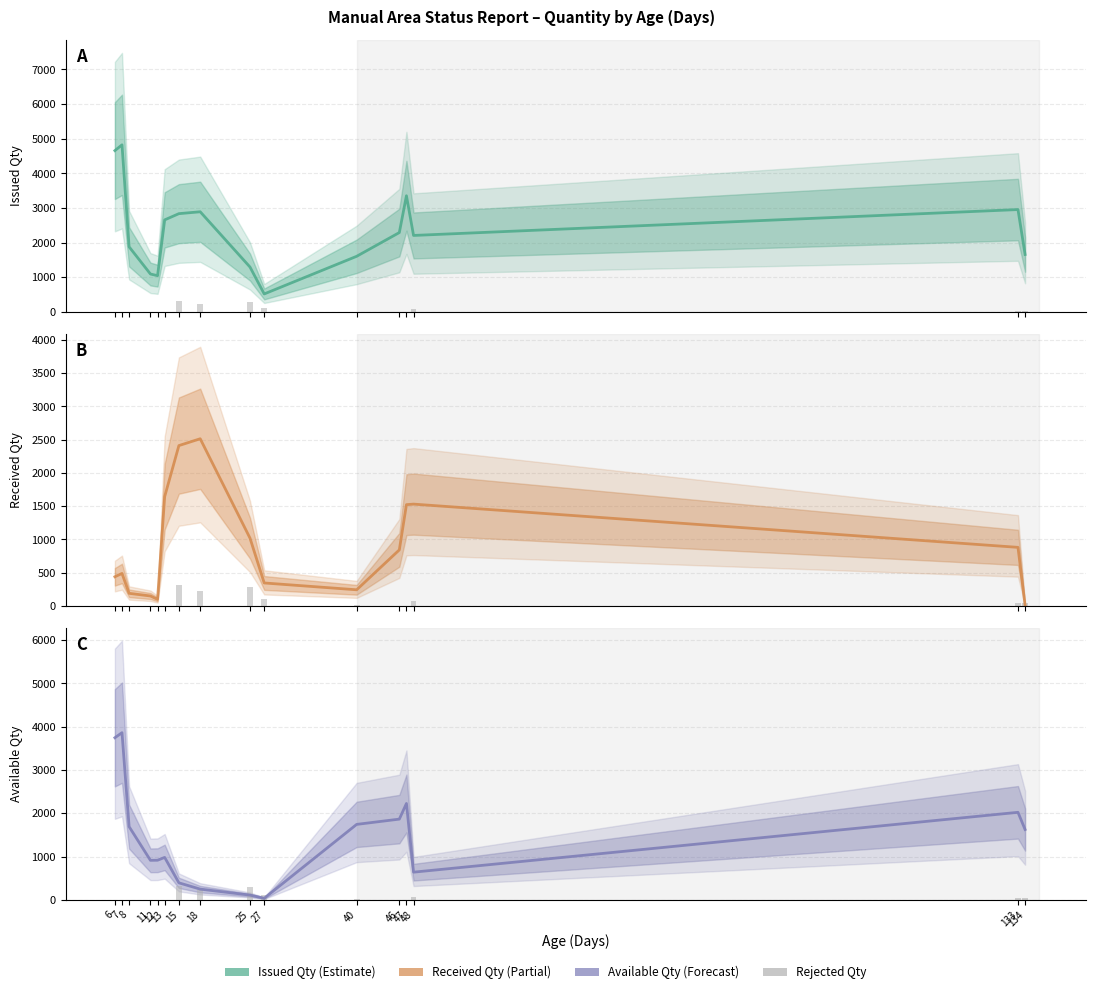

At which category does the chart reach its peak across all series?

7